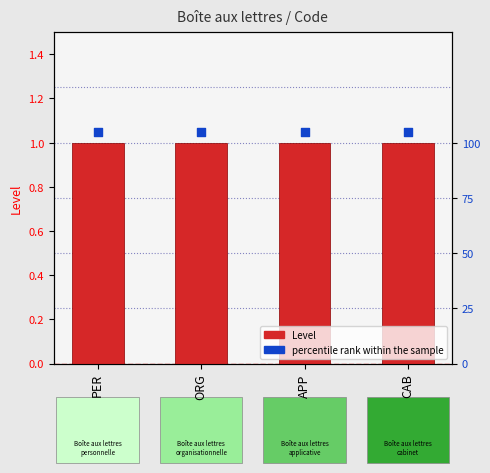

Which series has the largest total across all categories?

percentile rank within the sample